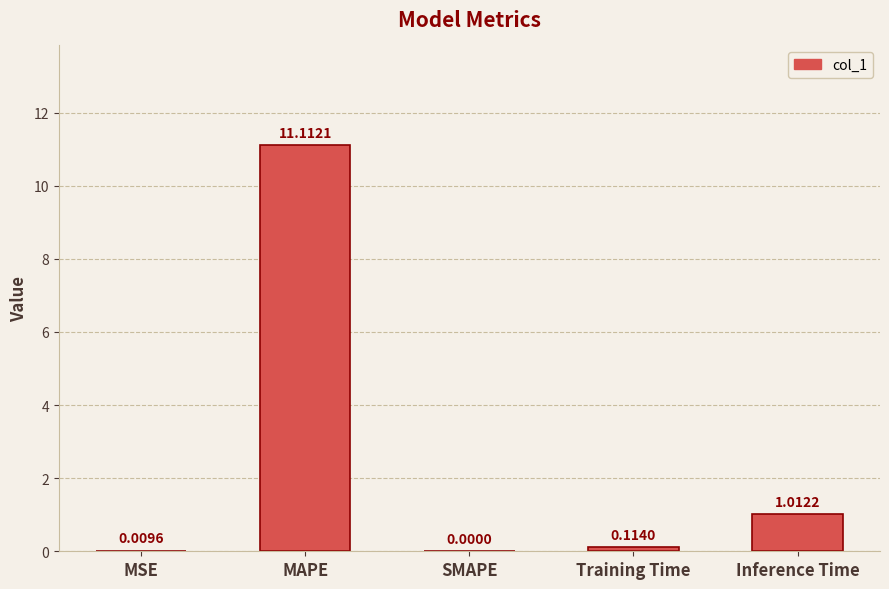

What is the change in value from MAPE to SMAPE?

-11.1